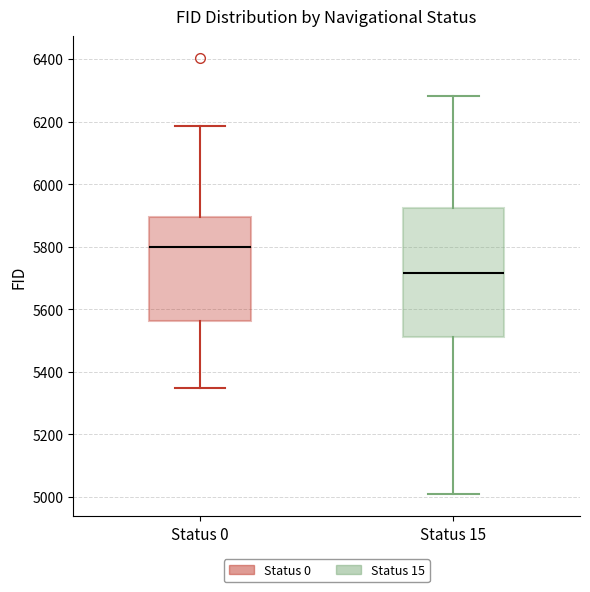

Which box has the lowest median line?

Status 15